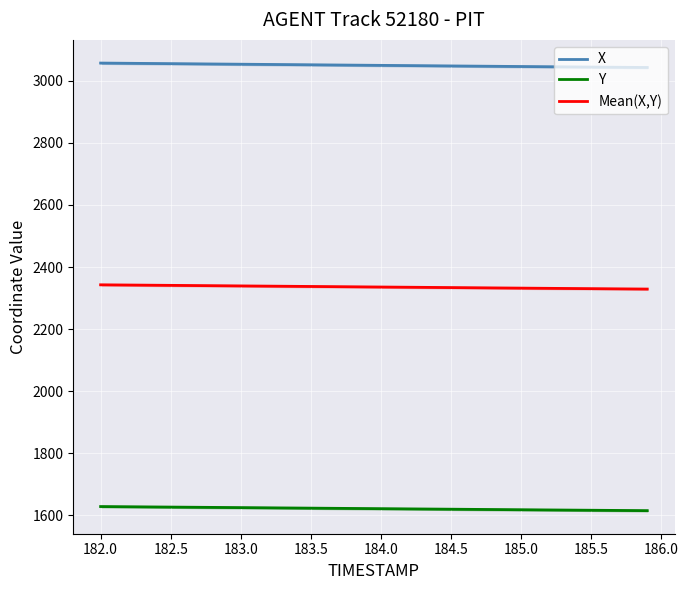

What is the highest value of the Mean(X,Y) series?

2342.6